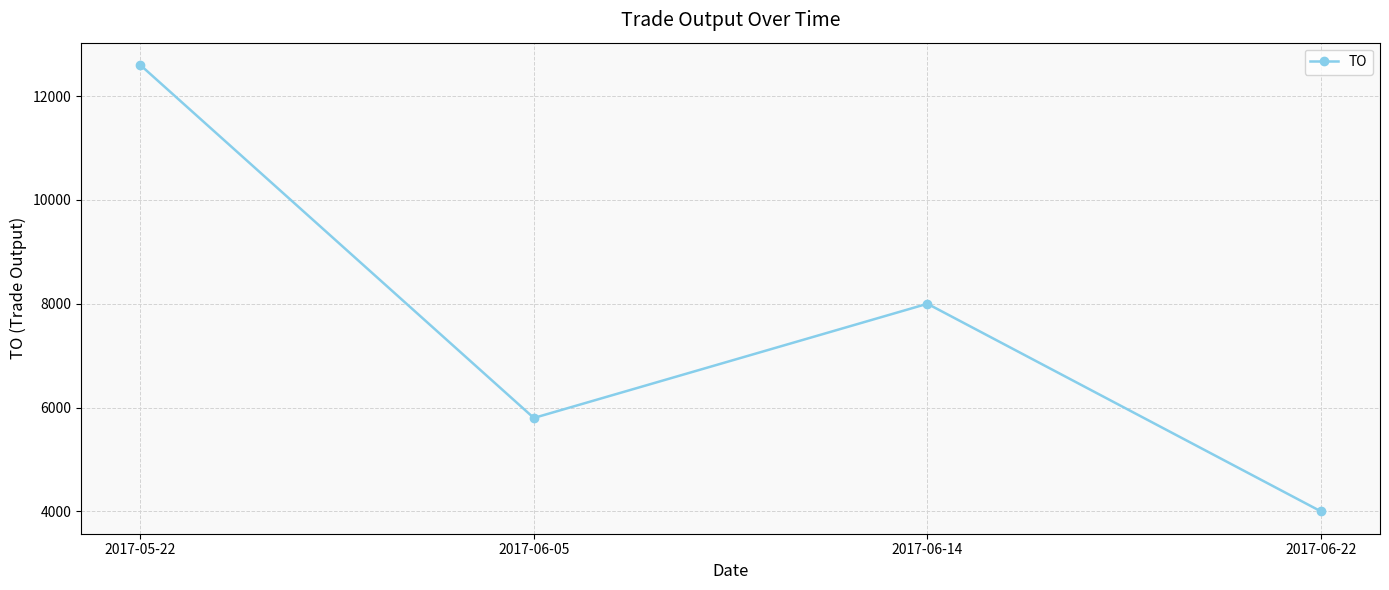

What is the maximum value shown in the chart?

12600